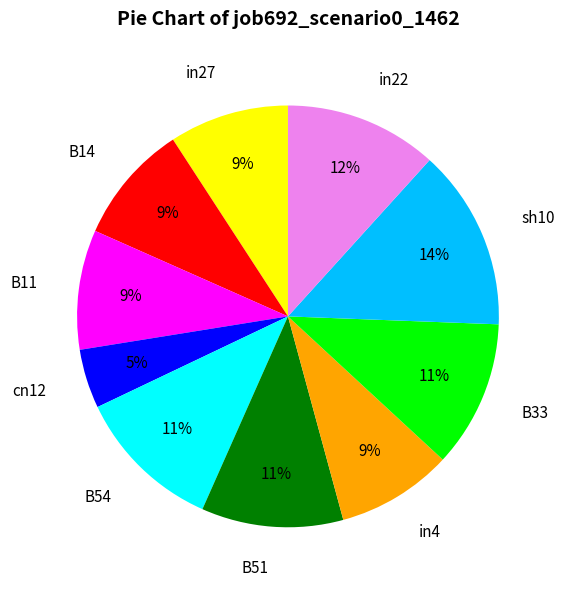

How many segments does this pie chart have?

10